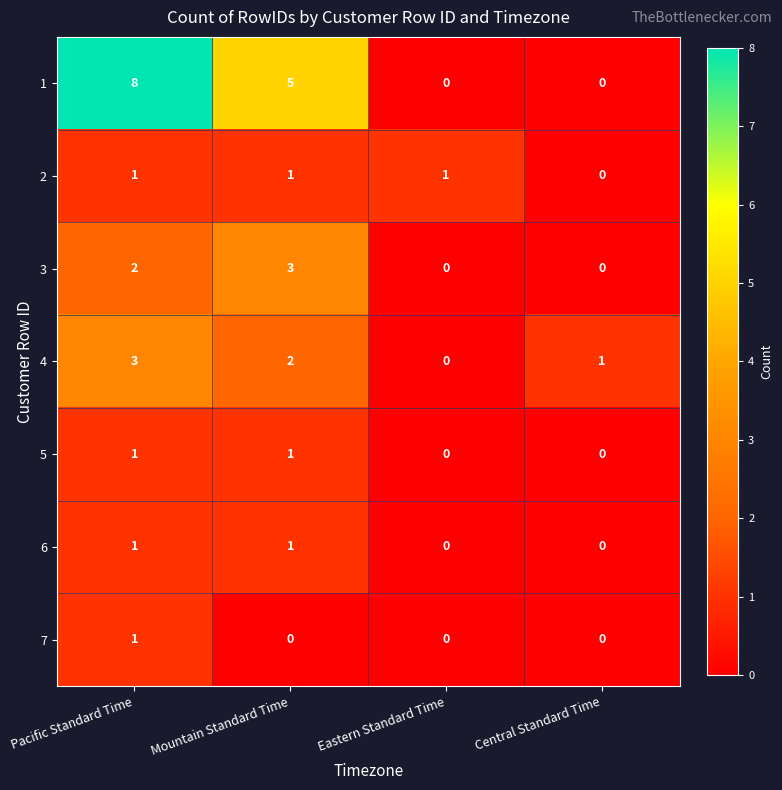

What is the difference between the maximum and minimum values in the 1 series?

8